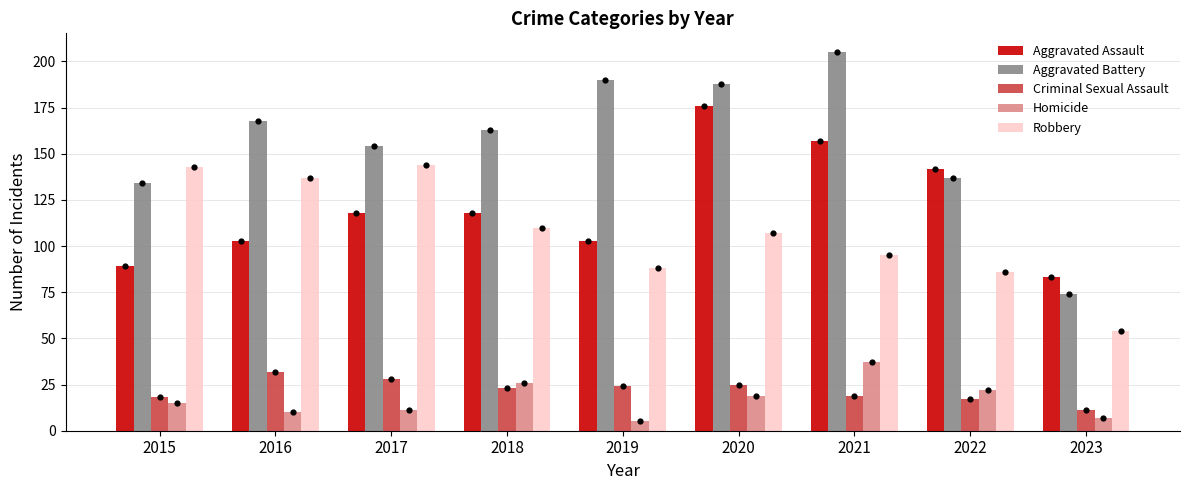

Is the value of Criminal Sexual Assault at 2017 greater than the value of Homicide at 2018?

Yes